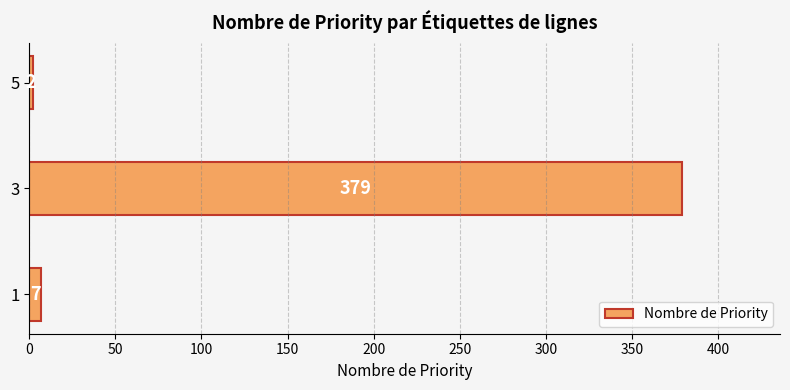

List the labels in order of value, largest first.

3, 1, 5